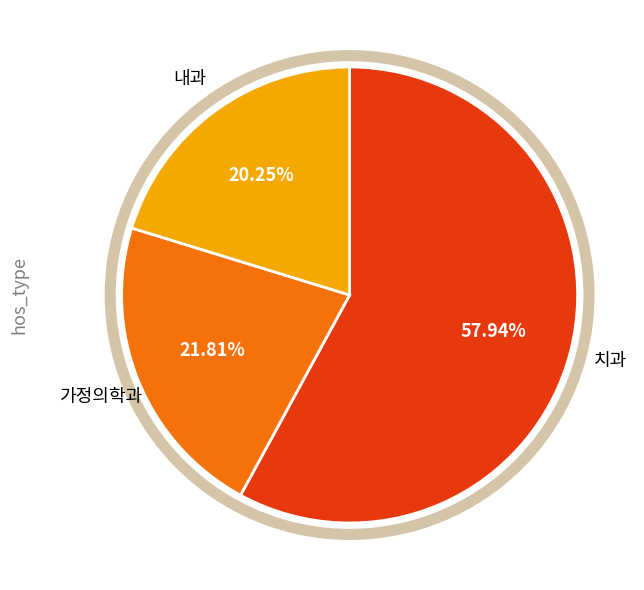

Is 치과 the majority of the pie?

Yes